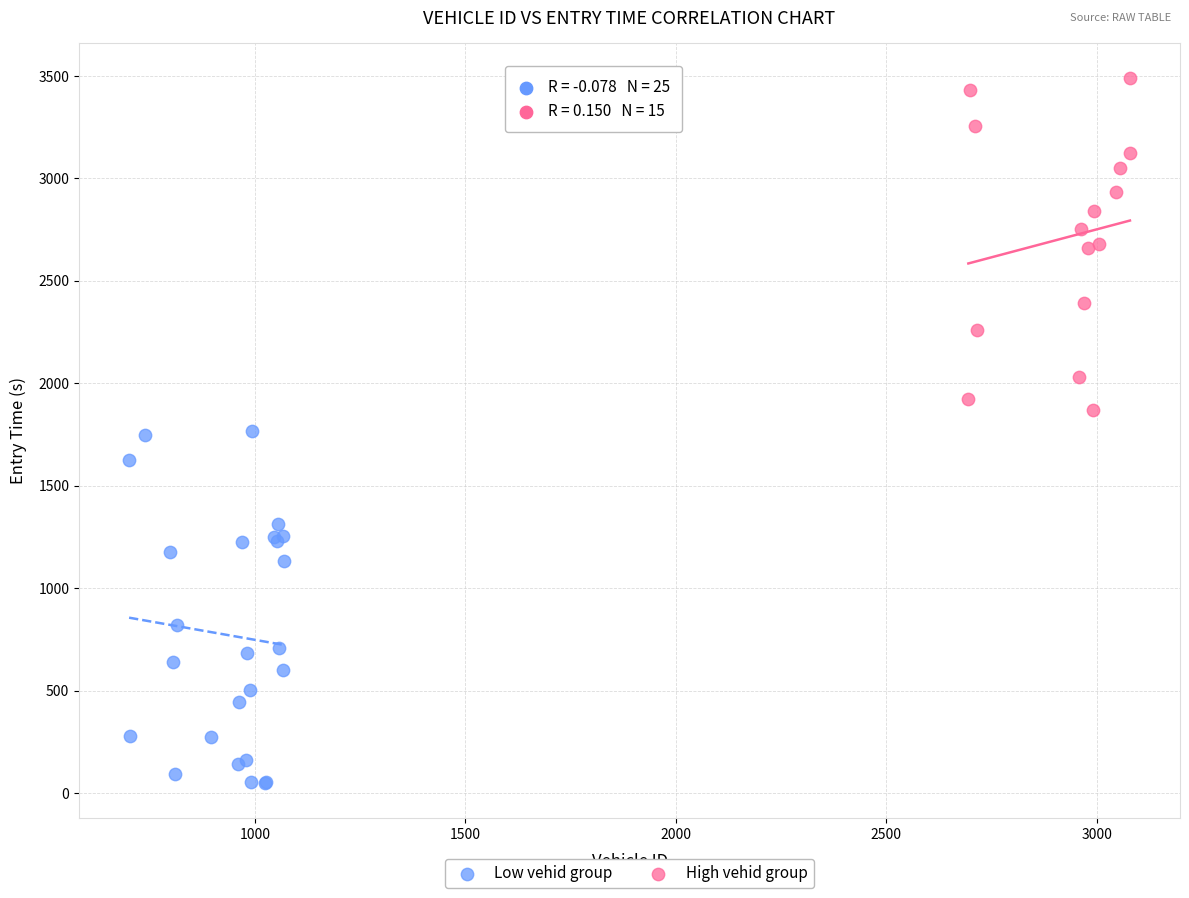

Which series contains the highest Y value?

High vehid group